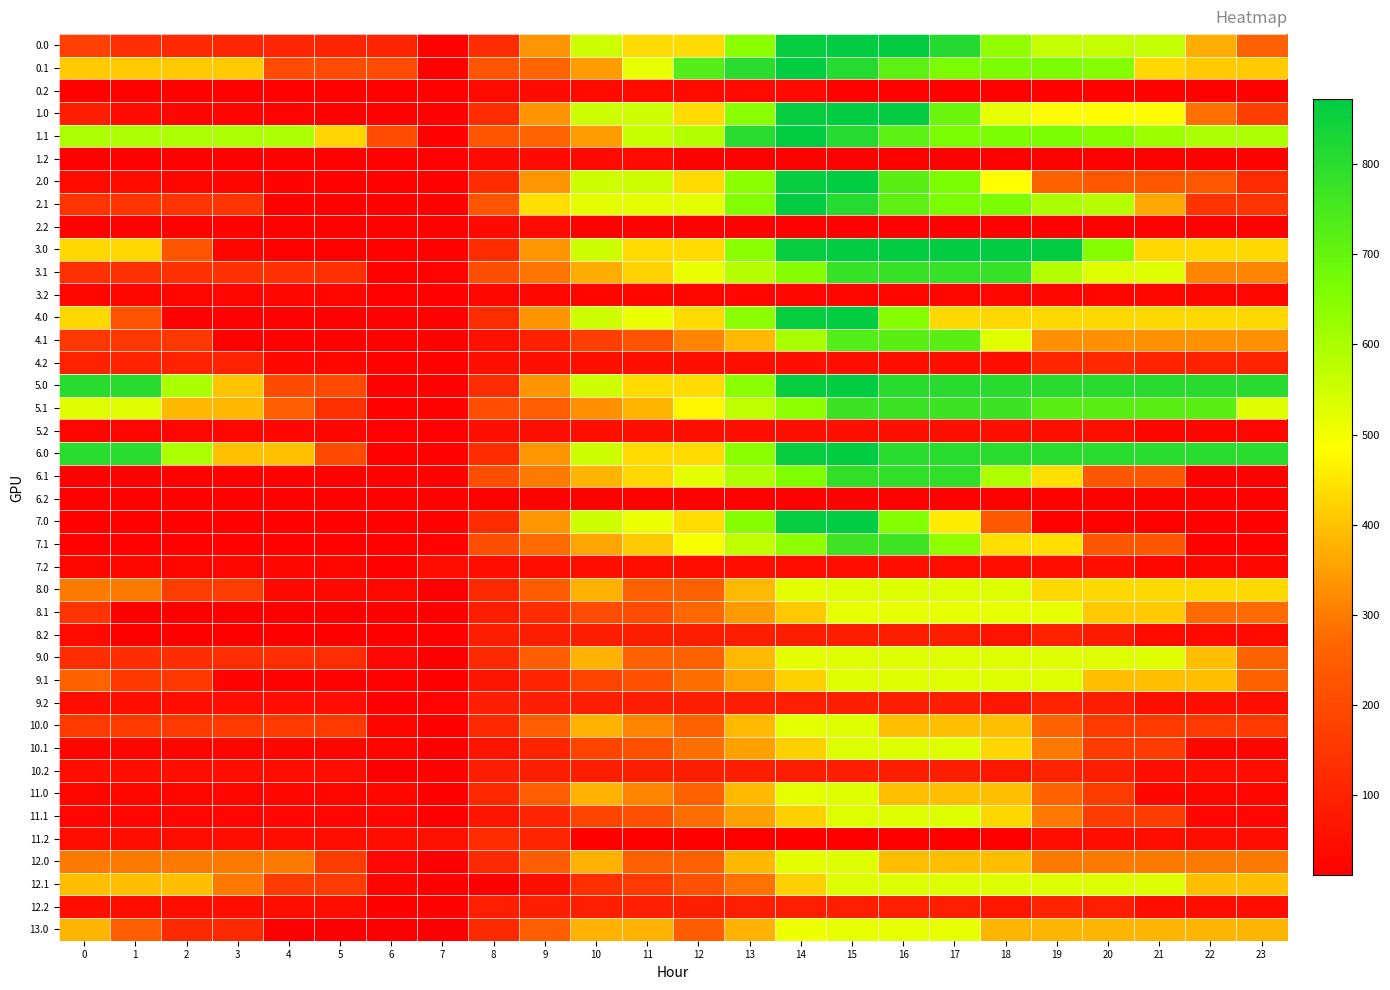

Reading left to right, extract all data points from this chart.

0.0: 0=175.4	1=125.4	2=115.0	3=110.6	4=105.6	5=103.5	6=103.5	7=17.4	8=123.9	9=335.5	10=550.3	11=433.9	12=433.9	13=644.6	14=859.4	15=868.0	16=868.0	17=810.9	18=629.7	19=564.9	20=564.9	21=564.9	22=370.6	23=258.2
0.1: 0=410.5	1=410.5	2=410.5	3=410.5	4=205.4	5=205.4	6=205.4	7=17.4	8=225.4	9=265.4	10=345.8	11=515.7	12=730.5	13=802.5	14=868.0	15=809.1	16=716.7	17=666.4	18=664.6	19=664.5	20=649.8	21=430.6	22=410.5	23=410.5
0.2: 0=17.4	1=17.4	2=17.4	3=17.4	4=17.4	5=17.4	6=17.4	7=17.4	8=35.2	9=35.2	10=35.2	11=35.2	12=35.2	13=35.2	14=35.2	15=17.4	16=17.4	17=17.4	18=17.4	19=17.4	20=17.4	21=17.4	22=17.4	23=17.4
1.0: 0=89.2	1=39.2	2=28.8	3=24.4	4=19.5	5=17.4	6=17.4	7=17.4	8=123.9	9=335.5	10=550.3	11=550.3	12=433.9	13=644.6	14=859.4	15=868.0	16=868.0	17=695.1	18=514.0	19=478.7	20=478.7	21=478.7	22=284.5	23=172.1
1.1: 0=597.0	1=597.0	2=597.0	3=597.0	4=597.0	5=424.6	6=205.4	7=17.4	8=225.4	9=265.4	10=345.8	11=560.6	12=587.6	13=802.5	14=868.0	15=809.1	16=716.7	17=666.4	18=664.6	19=664.5	20=649.8	21=617.1	22=597.0	23=597.0
1.2: 0=17.4	1=17.4	2=17.4	3=17.4	4=17.4	5=17.4	6=17.4	7=17.4	8=35.2	9=35.2	10=35.2	11=35.2	12=17.4	13=17.4	14=17.4	15=17.4	16=17.4	17=17.4	18=17.4	19=17.4	20=17.4	21=17.4	22=17.4	23=17.4
2.0: 0=39.2	1=39.2	2=28.8	3=24.4	4=19.5	5=17.4	6=17.4	7=17.4	8=123.9	9=335.5	10=550.3	11=550.3	12=433.9	13=644.6	14=859.4	15=868.0	16=721.2	17=664.1	18=482.9	19=263.8	20=234.5	21=234.5	22=234.5	23=122.1
2.1: 0=144.9	1=144.9	2=144.9	3=144.9	4=17.4	5=17.4	6=17.4	7=17.4	8=225.4	9=440.2	10=520.6	11=520.6	12=520.6	13=653.2	14=868.0	15=809.1	16=716.7	17=666.4	18=664.6	19=597.9	20=583.3	21=364.1	22=144.9	23=144.9
2.2: 0=17.4	1=17.4	2=17.4	3=17.4	4=17.4	5=17.4	6=17.4	7=17.4	8=35.2	9=35.2	10=17.4	11=17.4	12=17.4	13=17.4	14=17.4	15=17.4	16=17.4	17=17.4	18=17.4	19=17.4	20=17.4	21=17.4	22=17.4	23=17.4
3.0: 0=429.6	1=429.6	2=225.2	3=26.9	4=17.4	5=17.4	6=17.4	7=17.4	8=123.9	9=335.5	10=550.3	11=433.9	12=433.9	13=644.6	14=859.4	15=868.0	16=868.0	17=868.0	18=868.0	19=868.0	20=648.8	21=429.6	22=429.6	23=429.6
3.1: 0=134.0	1=134.0	2=134.0	3=134.0	4=134.0	5=134.0	6=17.4	7=21.4	8=210.2	9=291.0	10=371.4	11=421.9	12=512.1	13=584.1	14=649.6	15=780.7	16=780.7	17=780.7	18=780.7	19=586.6	20=526.4	21=526.4	22=312.4	23=312.4
3.2: 0=31.6	1=31.6	2=31.6	3=31.6	4=31.6	5=31.6	6=17.4	7=17.4	8=31.6	9=31.6	10=31.6	11=31.6	12=31.6	13=31.6	14=31.6	15=31.6	16=31.6	17=31.6	18=31.6	19=31.6	20=31.6	21=31.6	22=31.6	23=31.6
4.0: 0=429.6	1=221.7	2=17.4	3=17.4	4=17.4	5=17.4	6=17.4	7=17.4	8=123.9	9=335.5	10=550.3	11=508.7	12=433.9	13=644.6	14=859.4	15=868.0	16=648.8	17=429.6	18=429.6	19=429.6	20=429.6	21=429.6	22=429.6	23=429.6
4.1: 0=153.4	1=153.4	2=153.4	3=17.4	4=17.4	5=17.4	6=17.4	7=21.4	8=53.2	9=93.2	10=173.6	11=224.2	12=314.3	13=386.3	14=601.1	15=732.2	16=721.5	17=721.5	18=525.8	19=331.7	20=331.7	21=331.7	22=331.7	23=331.7
4.2: 0=98.6	1=98.6	2=98.6	3=98.6	4=31.6	5=31.6	6=17.4	7=17.4	8=51.9	9=51.9	10=51.9	11=51.9	12=51.9	13=51.9	14=51.9	15=51.9	16=51.9	17=51.9	18=51.9	19=108.4	20=117.2	21=98.6	22=98.6	23=98.6
5.0: 0=803.6	1=803.6	2=599.2	3=400.9	4=202.0	5=202.0	6=17.4	7=17.4	8=123.9	9=335.5	10=550.3	11=433.9	12=433.9	13=644.6	14=859.4	15=868.0	16=803.6	17=803.6	18=803.6	19=803.6	20=803.6	21=803.6	22=803.6	23=803.6
5.1: 0=526.4	1=526.4	2=385.0	3=385.0	4=252.0	5=134.0	6=17.4	7=21.4	8=210.2	9=250.2	10=330.6	11=381.2	12=471.3	13=573.5	14=639.1	15=770.2	16=770.2	17=770.2	18=770.2	19=719.7	20=719.7	21=719.7	22=719.7	23=526.4
5.2: 0=31.6	1=31.6	2=31.6	3=31.6	4=31.6	5=31.6	6=17.4	7=17.4	8=50.1	9=50.1	10=50.1	11=50.1	12=50.1	13=50.1	14=50.1	15=50.1	16=50.1	17=50.1	18=50.1	19=50.1	20=50.1	21=31.6	22=31.6	23=31.6
6.0: 0=800.8	1=800.8	2=596.4	3=398.0	4=398.0	5=202.0	6=17.4	7=17.4	8=123.9	9=335.5	10=550.3	11=433.9	12=433.9	13=644.6	14=859.4	15=868.0	16=800.8	17=800.8	18=800.8	19=800.8	20=800.8	21=800.8	22=800.8	23=800.8
6.1: 0=17.4	1=17.4	2=17.4	3=17.4	4=17.4	5=17.4	6=17.4	7=21.4	8=210.2	9=299.0	10=379.4	11=430.0	12=520.1	13=592.1	14=657.6	15=788.7	16=788.7	17=788.7	18=593.0	19=440.0	20=231.4	21=231.4	22=17.4	23=17.4
6.2: 0=17.4	1=17.4	2=17.4	3=17.4	4=17.4	5=17.4	6=17.4	7=17.4	8=17.4	9=17.4	10=17.4	11=17.4	12=17.4	13=17.4	14=17.4	15=17.4	16=17.4	17=17.4	18=17.4	19=17.4	20=17.4	21=17.4	22=17.4	23=17.4
7.0: 0=17.4	1=17.4	2=17.4	3=17.4	4=17.4	5=17.4	6=17.4	7=17.4	8=123.9	9=335.6	10=551.4	11=509.8	12=436.9	13=647.6	14=863.4	15=872.0	16=651.8	17=457.8	18=237.6	19=17.4	20=17.4	21=17.4	22=17.4	23=17.4
7.1: 0=17.4	1=17.4	2=17.4	3=17.4	4=17.4	5=17.4	6=17.4	7=21.5	8=210.3	9=277.0	10=357.4	11=407.9	12=498.1	13=570.1	14=635.6	15=766.7	16=766.7	17=635.7	18=440.0	19=440.0	20=231.4	21=231.4	22=17.4	23=17.4
7.2: 0=31.6	1=31.6	2=31.6	3=31.6	4=31.6	5=31.6	6=17.4	7=48.8	8=48.8	9=48.8	10=48.8	11=48.8	12=48.8	13=48.8	14=48.8	15=48.8	16=48.8	17=48.8	18=48.8	19=48.8	20=50.2	21=31.6	22=31.6	23=31.6
8.0: 0=299.4	1=299.4	2=166.1	3=166.1	4=32.7	5=32.7	6=32.7	7=10.6	8=117.1	9=247.7	10=378.4	11=258.1	12=258.1	13=388.8	14=519.4	15=528.0	16=528.0	17=528.0	18=528.0	19=432.7	20=432.7	21=432.7	22=432.7	23=432.7
8.1: 0=143.9	1=10.6	2=10.6	3=10.6	4=10.6	5=10.6	6=10.6	7=10.6	8=84.6	9=124.6	10=205.0	11=205.0	12=271.4	13=343.4	14=408.9	15=516.2	16=516.2	17=516.2	18=516.2	19=516.2	20=410.6	21=410.6	22=277.2	23=277.2
8.2: 0=36.9	1=10.6	2=10.6	3=10.6	4=10.6	5=10.6	6=10.6	7=18.2	8=85.3	9=85.3	10=85.3	11=85.3	12=85.3	13=85.3	14=85.3	15=85.3	16=85.3	17=85.3	18=62.3	19=95.0	20=79.7	21=36.9	22=36.9	23=36.9
9.0: 0=128.0	1=128.0	2=128.0	3=128.0	4=128.0	5=128.0	6=30.7	7=10.6	8=117.1	9=247.7	10=378.4	11=258.1	12=258.1	13=388.8	14=519.4	15=528.0	16=528.0	17=528.0	18=528.0	19=528.0	20=528.0	21=528.0	22=394.7	23=261.3
9.1: 0=261.3	1=154.9	2=154.9	3=21.6	4=21.6	5=21.6	6=21.6	7=10.6	8=63.6	9=103.6	10=184.0	11=212.8	12=281.2	13=353.1	14=418.7	15=528.0	16=528.0	17=528.0	18=528.0	19=528.0	20=394.7	21=394.7	22=394.7	23=261.3
9.2: 0=48.9	1=48.9	2=48.9	3=48.9	4=48.9	5=47.0	6=10.6	7=20.1	8=89.3	9=89.3	10=89.3	11=89.3	12=89.3	13=89.3	14=89.3	15=89.3	16=89.3	17=89.3	18=68.3	19=103.0	20=89.7	21=48.9	22=48.9	23=48.9
10.0: 0=160.3	1=160.3	2=160.3	3=160.3	4=160.3	5=160.3	6=27.0	7=10.6	8=117.1	9=247.7	10=378.4	11=314.6	12=258.1	13=388.8	14=519.4	15=528.0	16=394.7	17=394.7	18=394.7	19=261.3	20=160.3	21=160.3	22=160.3	23=160.3
10.1: 0=28.6	1=28.6	2=28.6	3=28.6	4=28.6	5=28.6	6=28.6	7=10.6	8=63.6	9=103.6	10=184.0	11=212.8	12=281.2	13=353.1	14=418.7	15=528.0	16=528.0	17=528.0	18=428.6	19=295.3	20=162.0	21=162.0	22=28.6	23=28.6
10.2: 0=48.9	1=48.9	2=48.9	3=48.9	4=48.9	5=47.0	6=10.6	7=20.1	8=89.3	9=89.3	10=89.3	11=89.3	12=89.3	13=89.3	14=89.3	15=89.3	16=89.3	17=89.3	18=68.3	19=103.0	20=89.7	21=48.9	22=48.9	23=48.9
11.0: 0=30.7	1=30.7	2=30.7	3=30.7	4=30.7	5=30.7	6=30.7	7=10.6	8=117.1	9=247.7	10=378.4	11=314.6	12=258.1	13=388.8	14=519.4	15=528.0	16=394.7	17=394.7	18=394.7	19=261.3	20=164.0	21=30.7	22=30.7	23=30.7
11.1: 0=28.6	1=28.6	2=28.6	3=28.6	4=28.6	5=28.6	6=28.6	7=10.6	8=63.6	9=103.6	10=184.0	11=212.8	12=281.2	13=353.1	14=418.7	15=528.0	16=528.0	17=528.0	18=428.6	19=295.3	20=162.0	21=162.0	22=28.6	23=28.6
11.2: 0=45.3	1=45.3	2=45.3	3=45.3	4=45.3	5=45.3	6=45.3	7=54.9	8=124.0	9=108.9	10=10.6	11=10.6	12=10.6	13=10.6	14=10.6	15=10.6	16=10.6	17=10.6	18=10.6	19=45.3	20=45.3	21=45.3	22=45.3	23=45.3
12.0: 0=297.4	1=297.4	2=297.4	3=297.4	4=297.4	5=164.0	6=30.7	7=10.6	8=117.1	9=247.7	10=378.4	11=258.1	12=258.1	13=388.8	14=519.4	15=528.0	16=394.7	17=394.7	18=394.7	19=297.4	20=297.4	21=297.4	22=297.4	23=297.4
12.1: 0=394.7	1=394.7	2=394.7	3=295.3	4=162.0	5=162.0	6=28.6	7=10.6	8=10.6	9=50.6	10=131.0	11=159.8	12=216.0	13=288.0	14=418.7	15=528.0	16=528.0	17=528.0	18=528.0	19=528.0	20=528.0	21=528.0	22=394.7	23=394.7
12.2: 0=48.9	1=48.9	2=48.9	3=48.9	4=48.9	5=47.0	6=10.6	7=20.1	8=89.3	9=89.3	10=89.3	11=89.3	12=89.3	13=89.3	14=89.3	15=89.3	16=89.3	17=89.3	18=68.3	19=103.0	20=89.7	21=48.9	22=48.9	23=48.9
13.0: 0=381.7	1=248.3	2=115.0	3=115.0	4=10.6	5=10.6	6=10.6	7=10.6	8=117.1	9=247.7	10=378.4	11=378.4	12=245.1	13=375.8	14=506.4	15=515.0	16=515.0	17=515.0	18=381.7	19=381.7	20=381.7	21=381.7	22=381.7	23=381.7